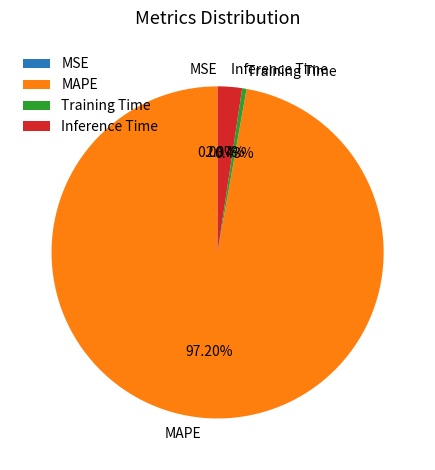

Is Inference Time the majority of the pie?

No